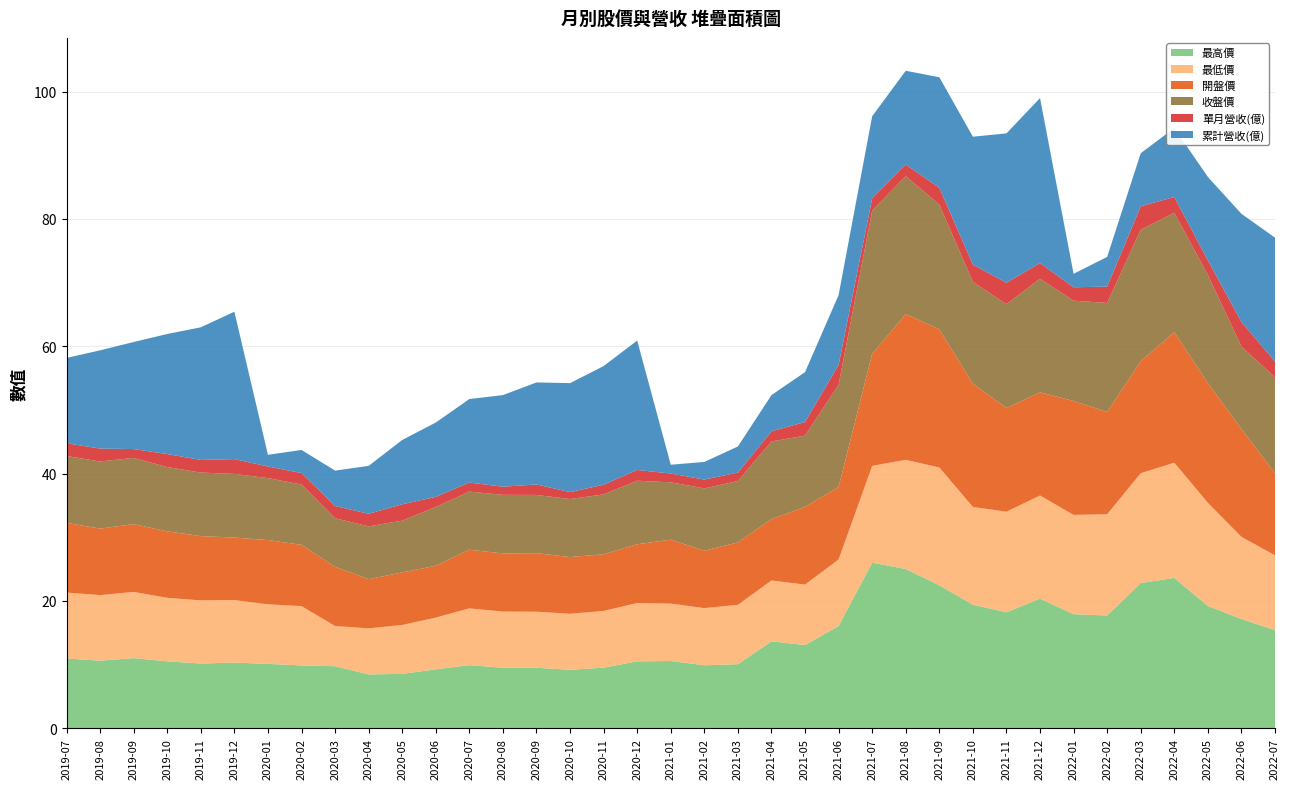

What is the maximum value for 最高價?

26.0